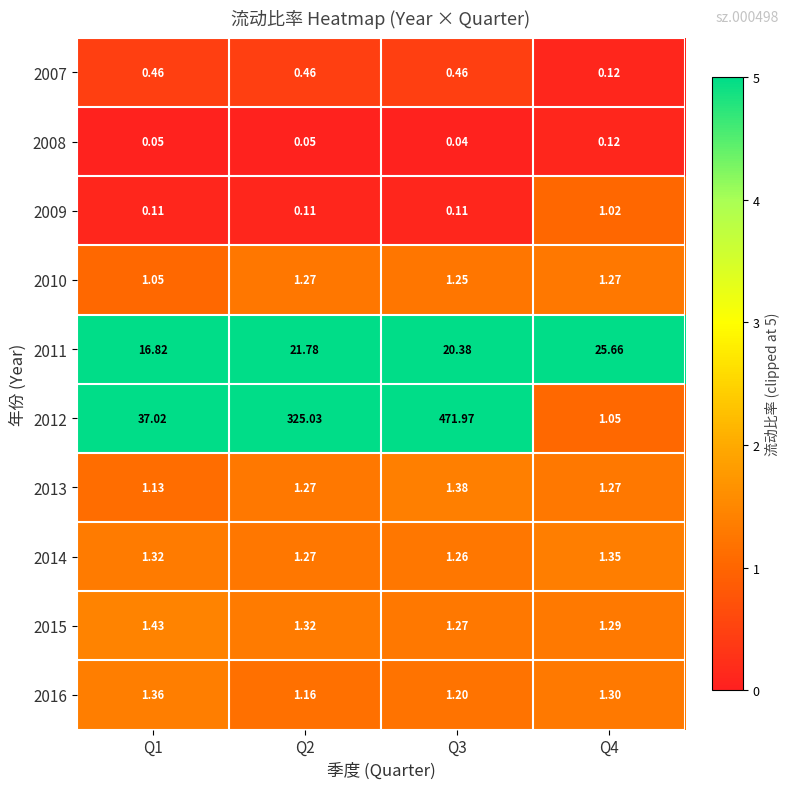

Is the value of 2012 at Q4 greater than the value of 2011 at Q3?

No